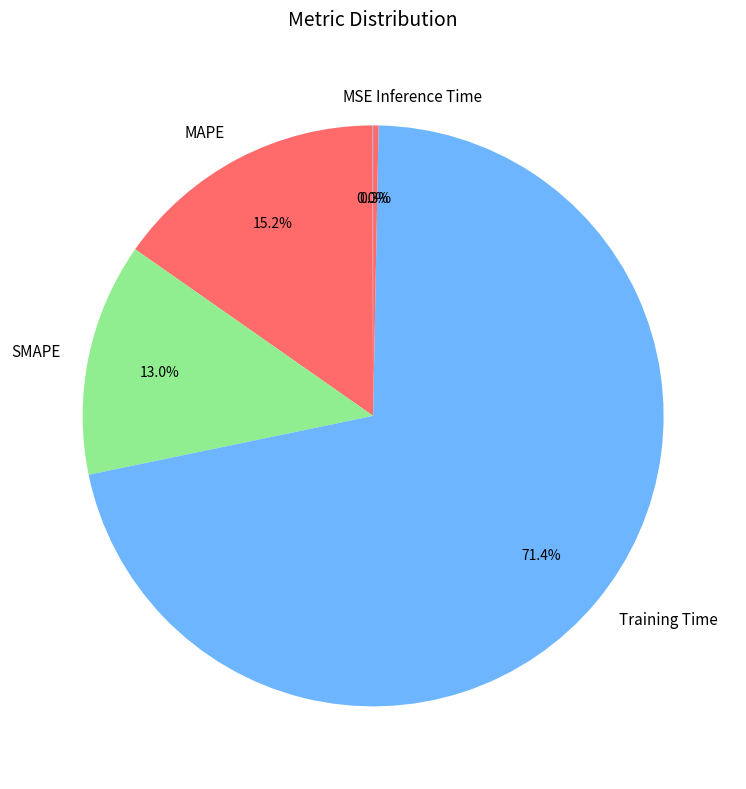

What is the majority slice?

Training Time